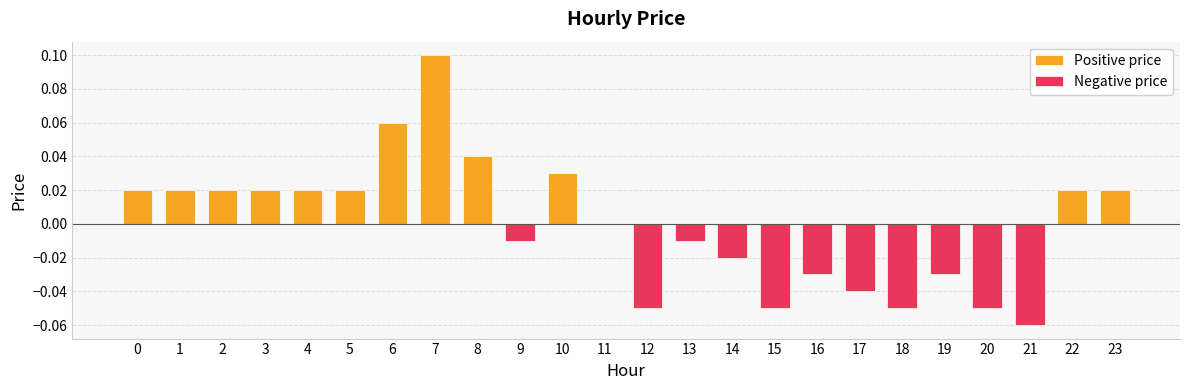

How many negative values does the Negative price series have?

11